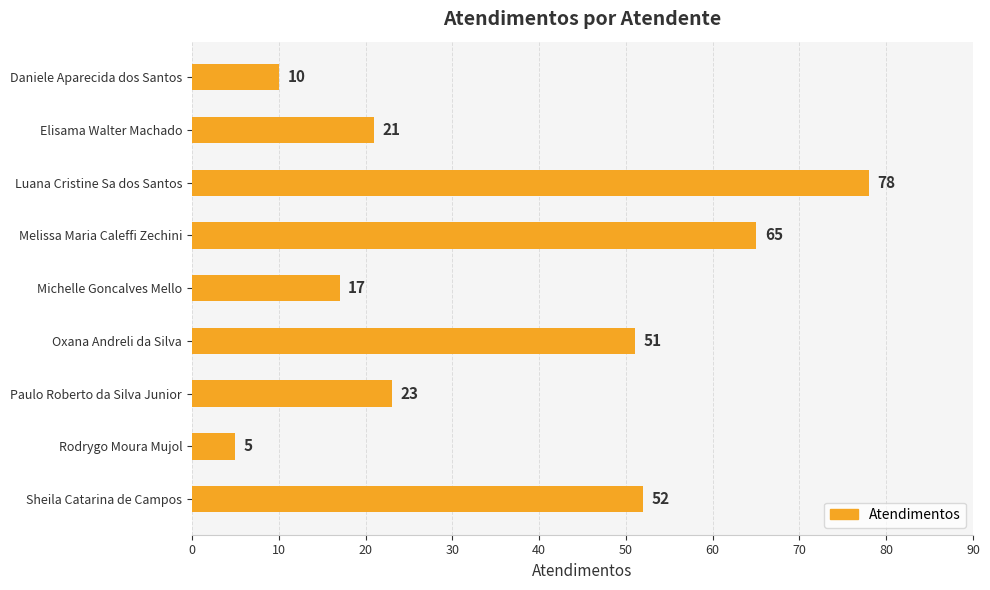

Is it true that the value at Rodrygo Moura Mujol is 5?

True